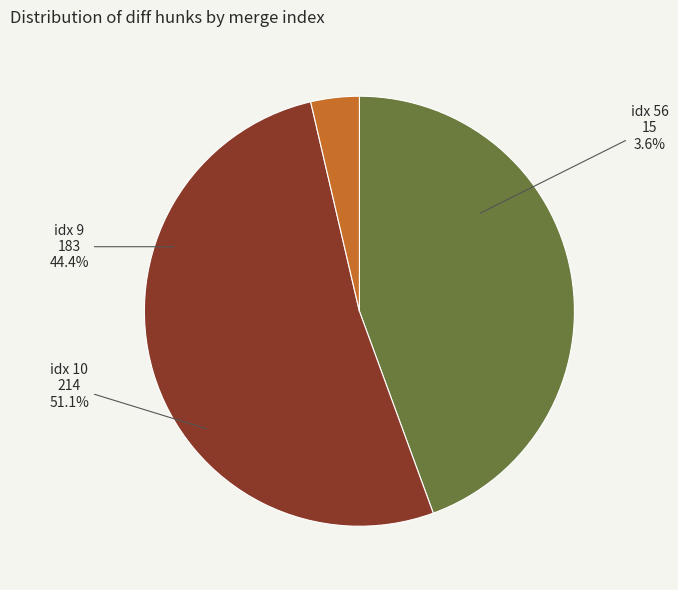

To the nearest percent, what is the difference between the largest and smallest slice percentages?

48%